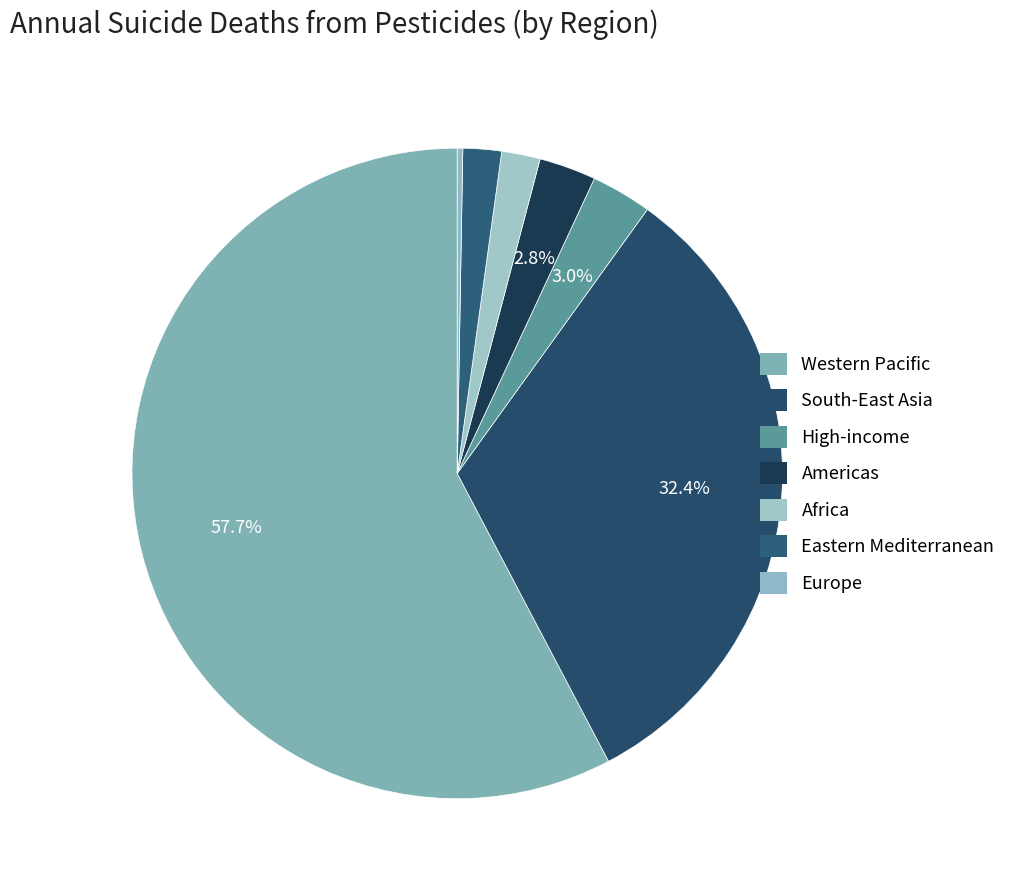

To the nearest percent, what is the difference between the South-East Asia and Africa slice percentages?

30%